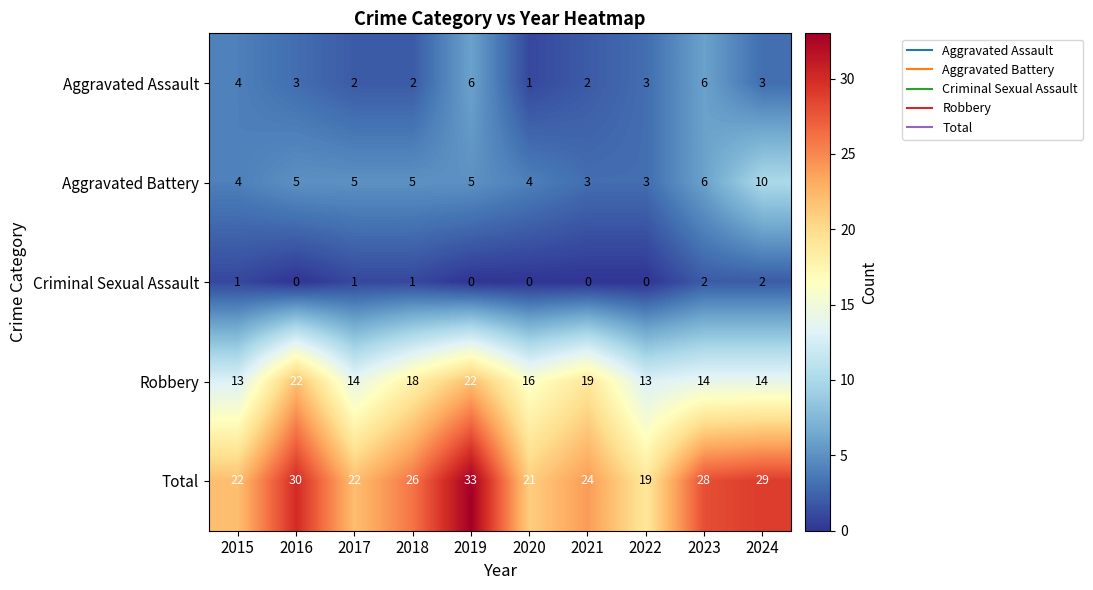

What is the spread (max minus min) of values at 2017?

21